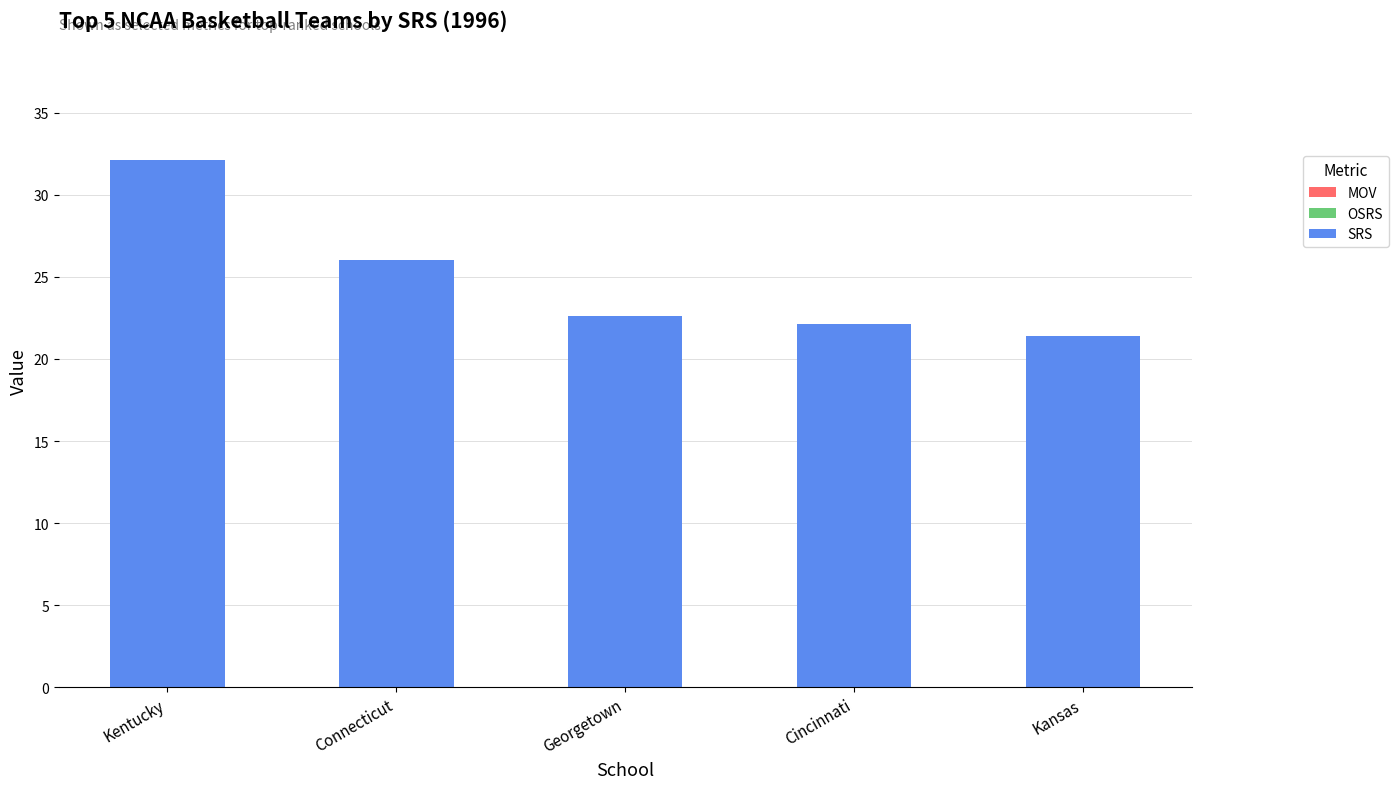

What is the sum of the values at Connecticut and Kentucky?

58.2